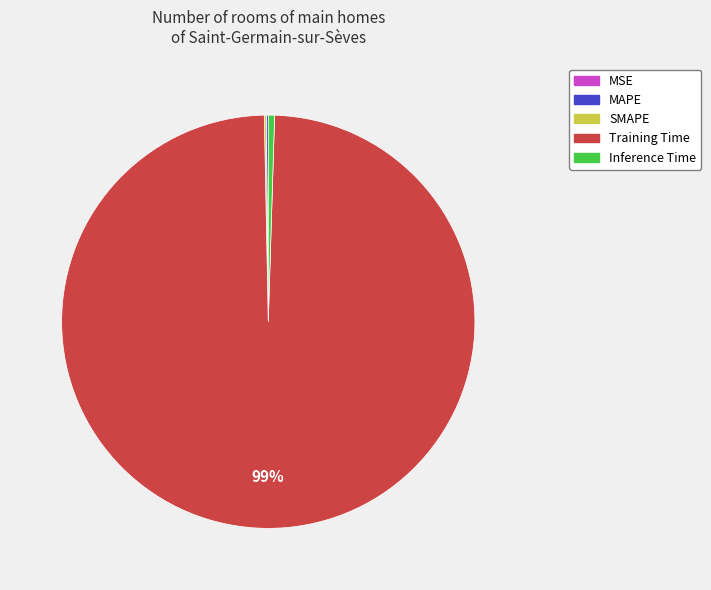

Which slice represents more than half of the pie?

Training Time